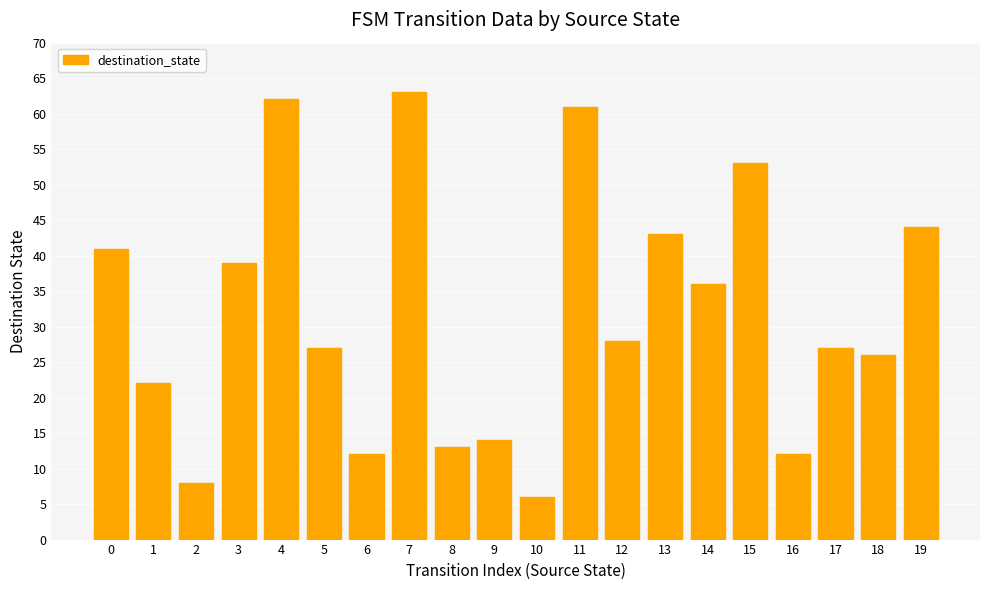

At which label is the value closest to 34?

14